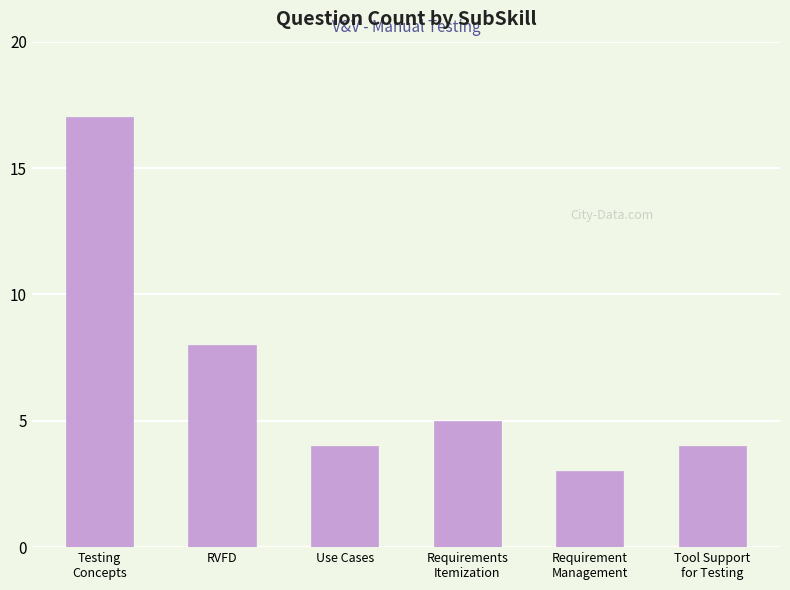

How many distinct data groups are displayed?

1